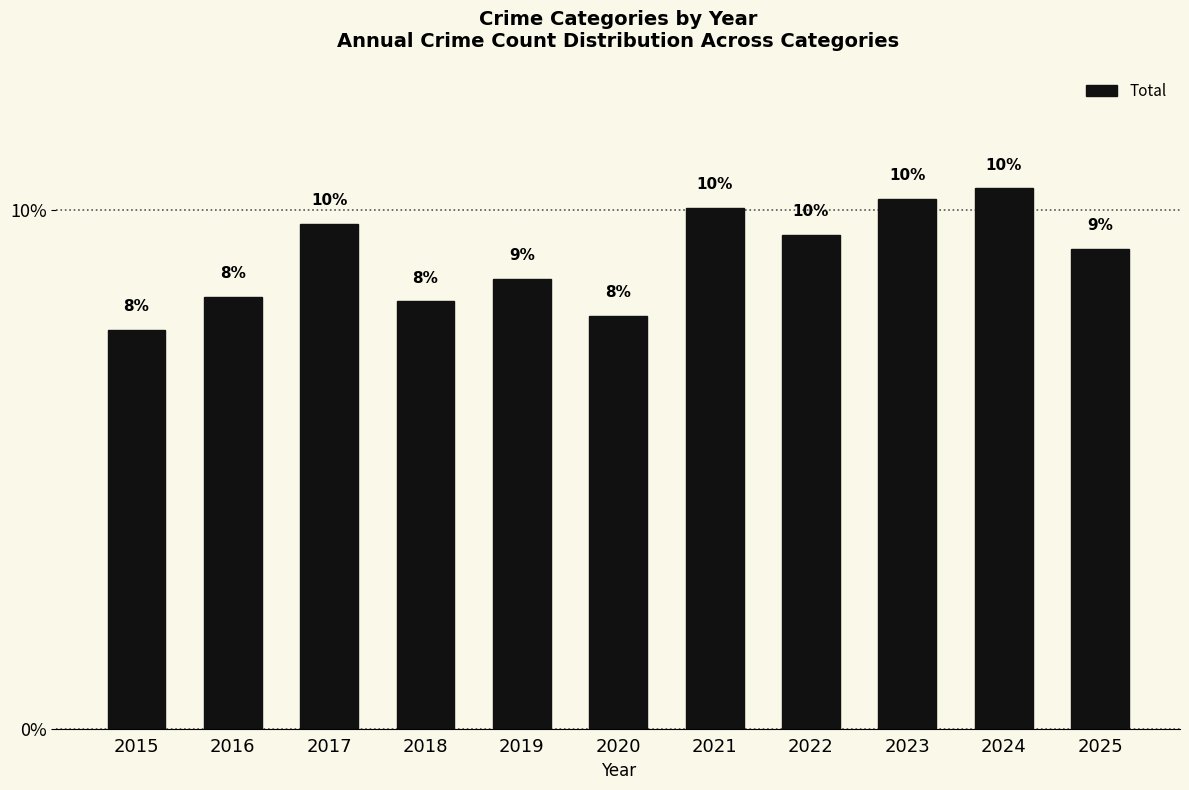

What is the minimum value shown in the chart?

7.7